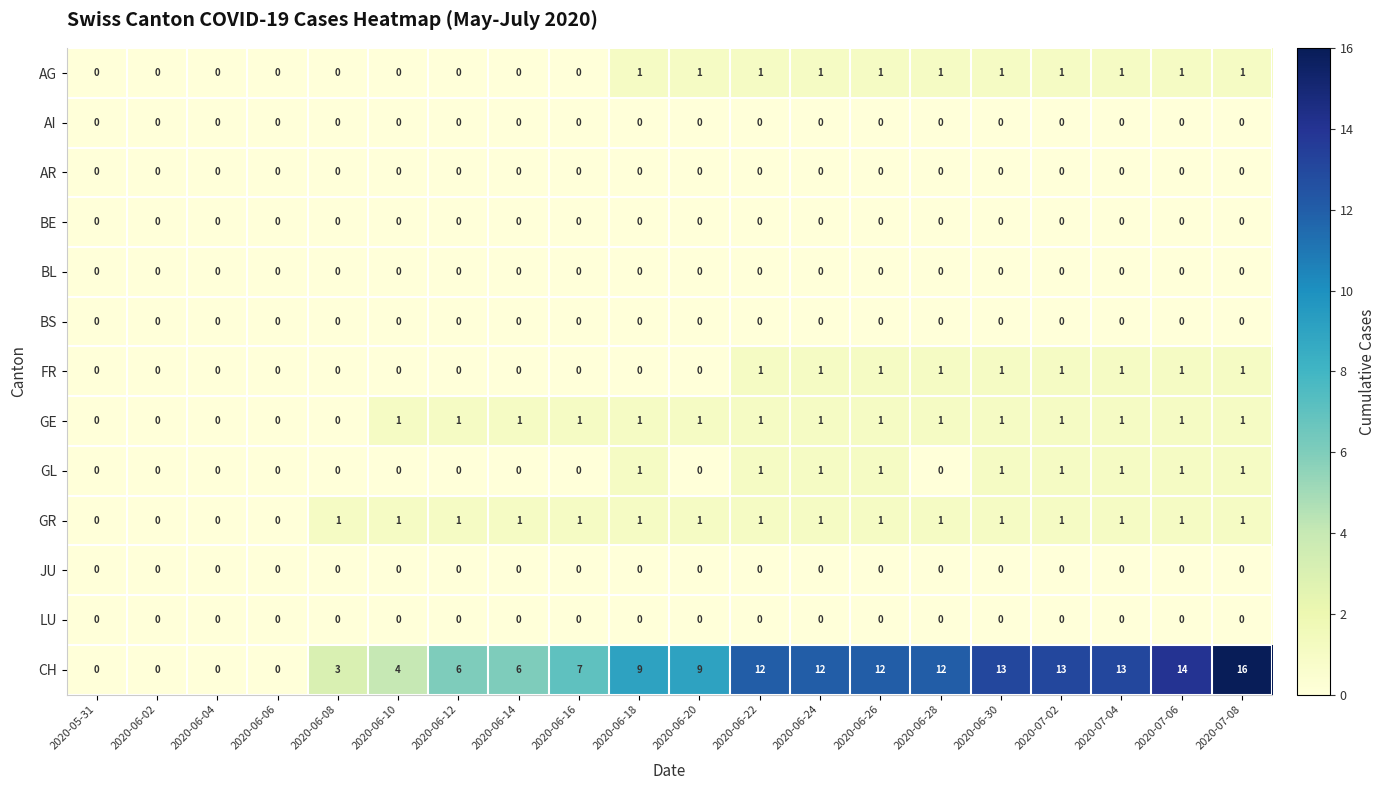

What is the difference between the highest and lowest values at 2020-06-26?

12